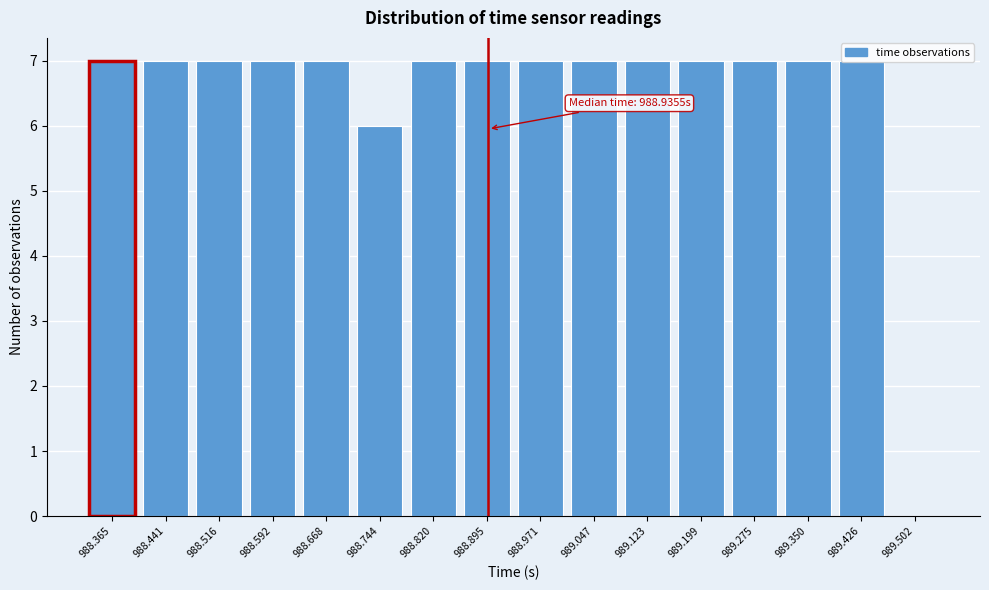

Approximately how many times larger is the value at 989.123 compared to 989.199?

1.0